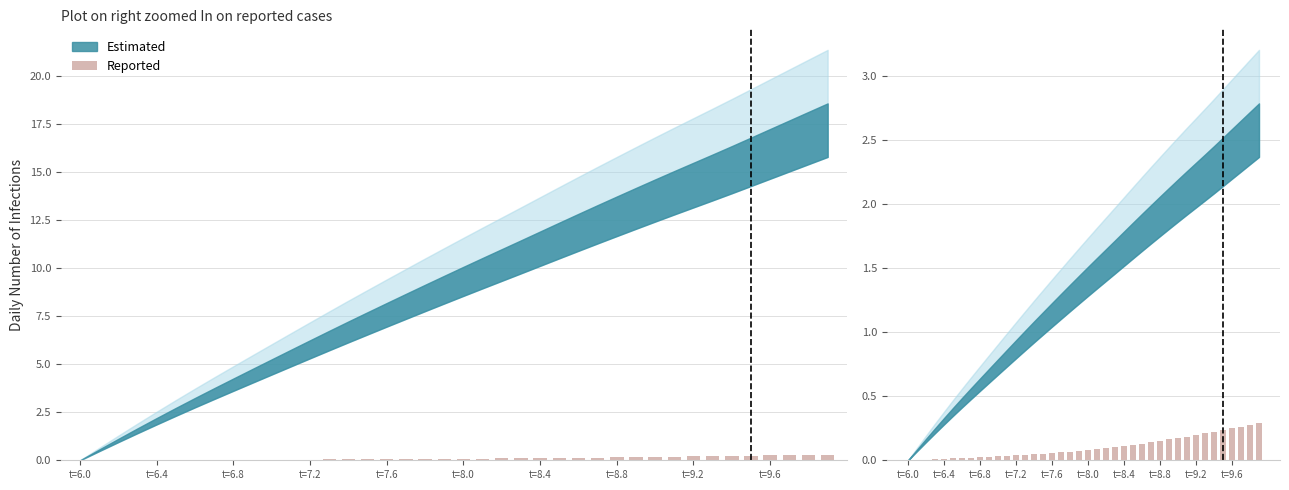

What is the change in value from 17 to 29?

+0.1